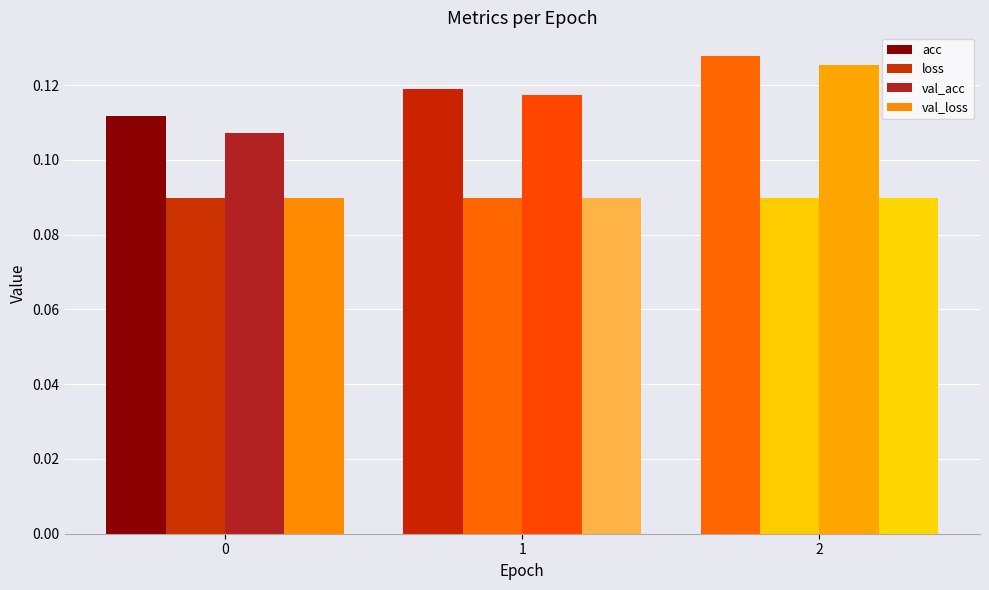

Are the bars horizontal?

No